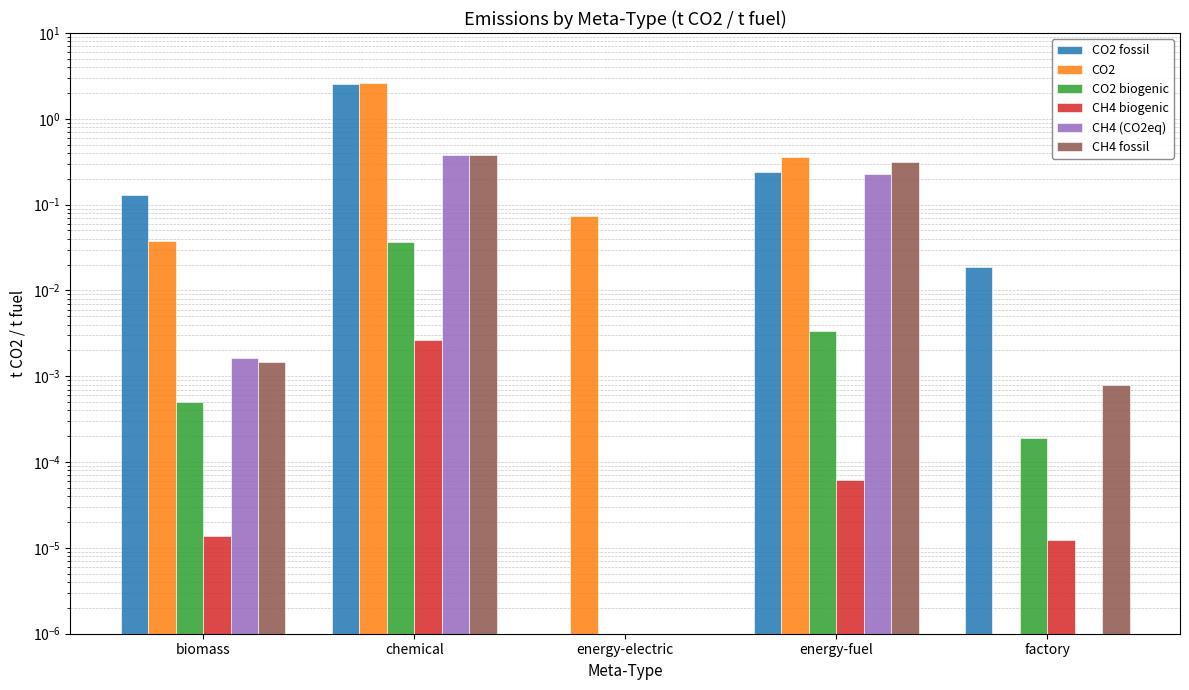

Which category has the lowest value across all series?

energy-electric